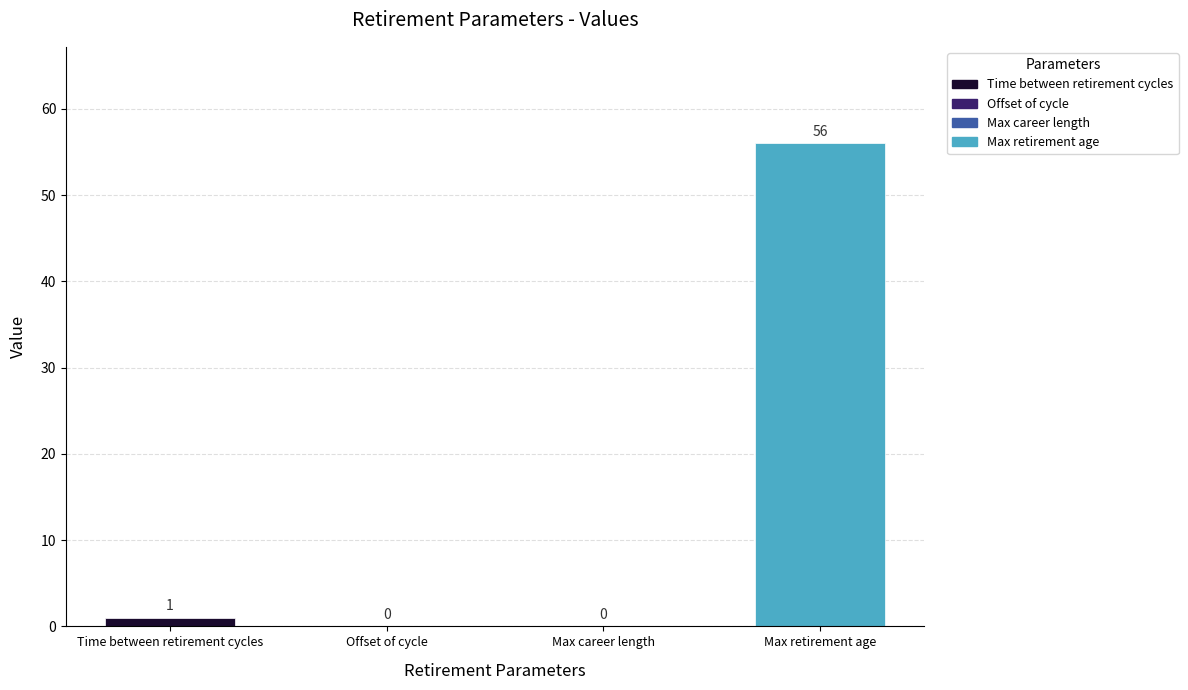

Reading left to right, list all the values displayed in this chart.

1	0	0	56